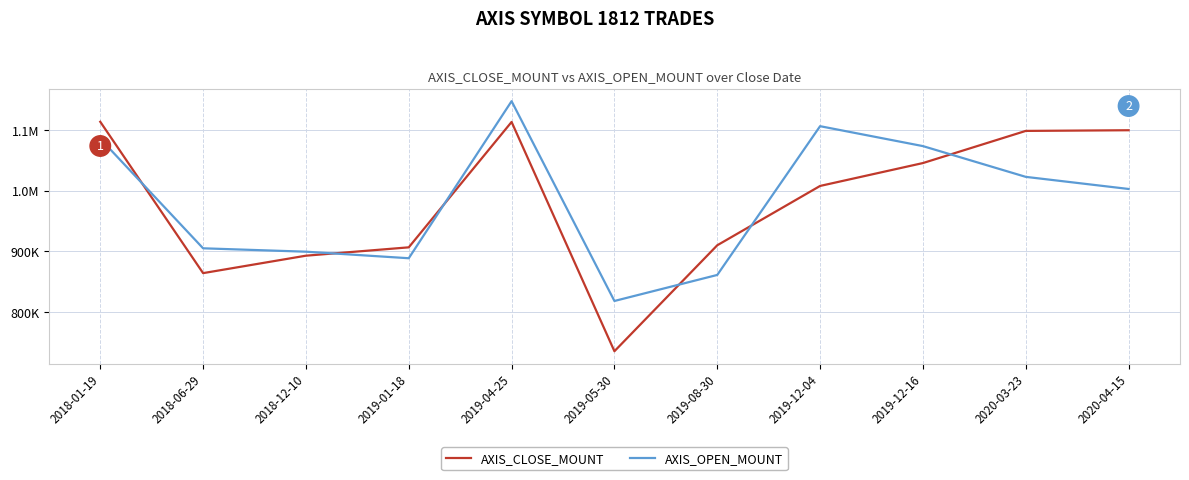

What is the value of the AXIS_CLOSE_MOUNT point at the 9th from the left?

1045800